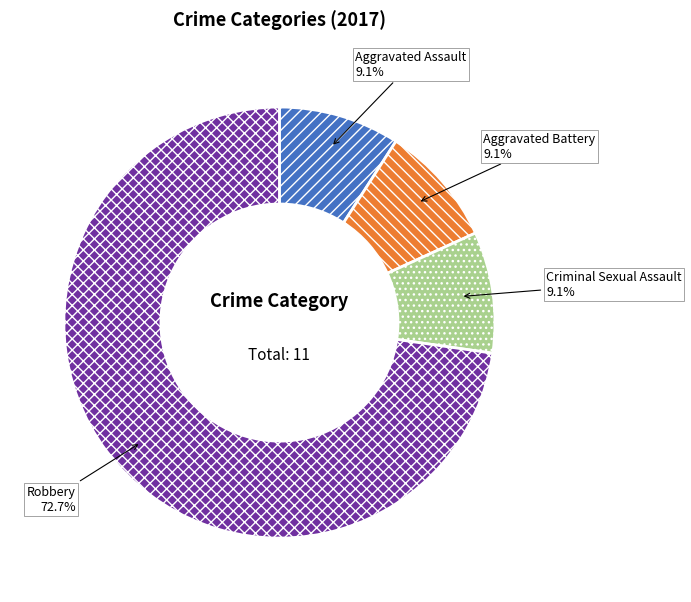

What is the ratio of the value at Aggravated Assault to the value at Aggravated Battery?

1.0